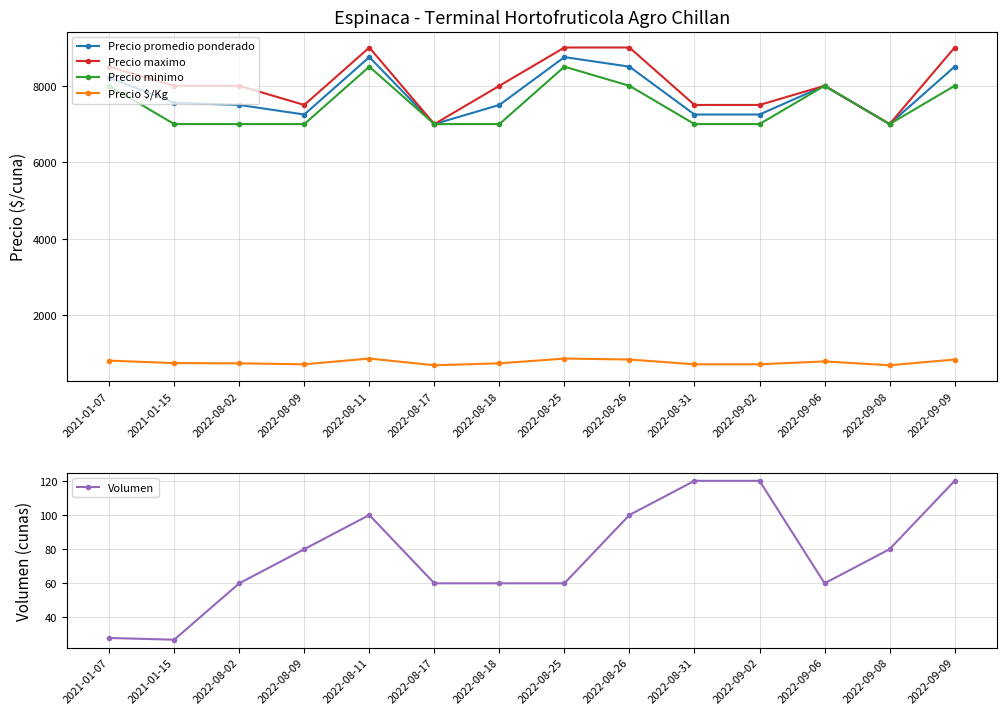

What value does the Precio $/Kg series have at 2022-08-09, to the nearest 5?

725